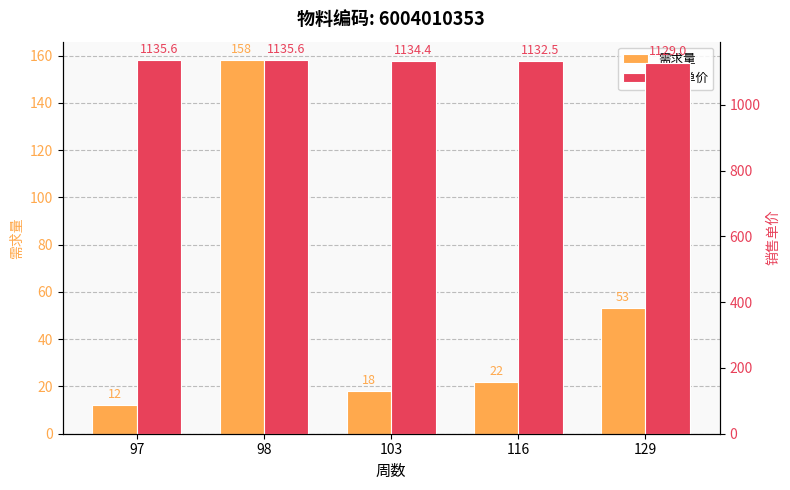

Reading right to left, extract all data points from this chart.

需求量: 129=53.0	116=22.0	103=18.0	98=158.0	97=12.0
销售单价: 129=1129.0	116=1132.5	103=1134.4	98=1135.6	97=1135.6